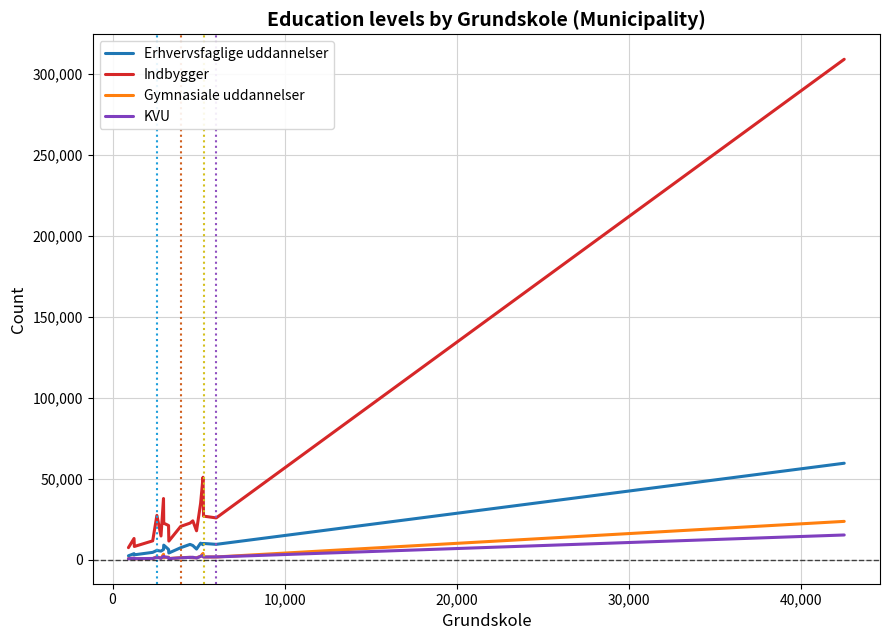

Does the chart have visible grid lines?

Yes